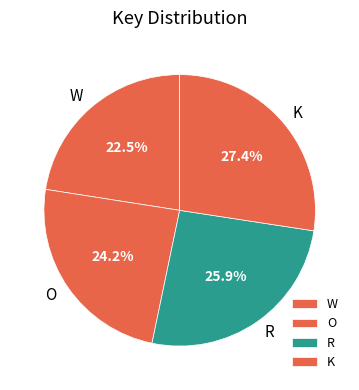

What percentage is the O slice, to the nearest percent?

24%